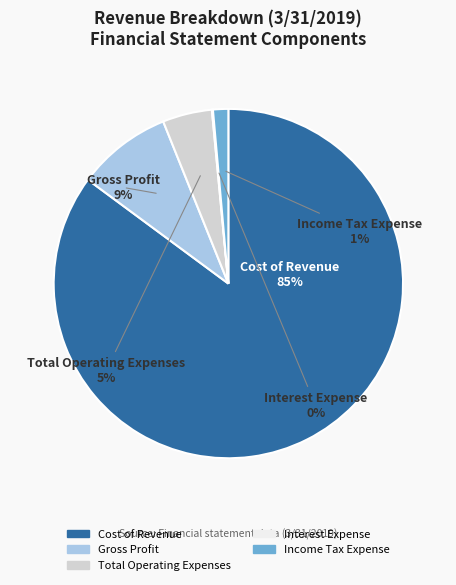

Between Gross Profit and Income Tax Expense, which is larger?

Gross Profit